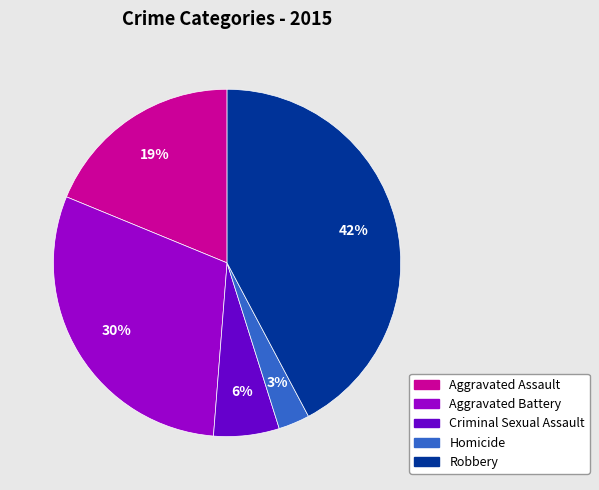

To the nearest percent, what is the combined percentage of Homicide and Criminal Sexual Assault?

9%